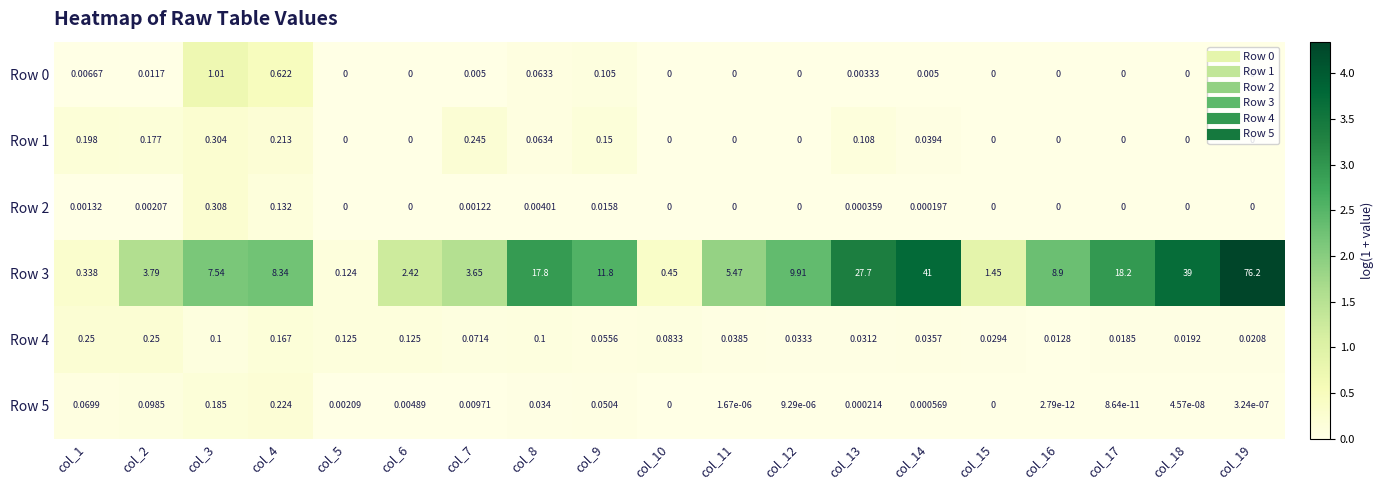

Reading left to right, what are all the values shown in this chart?

Row 0: col_1=0.0	col_2=0.0	col_3=1.0	col_4=0.6	col_5=0.0	col_6=0.0	col_7=0.0	col_8=0.1	col_9=0.1	col_10=0.0	col_11=0.0	col_12=0.0	col_13=0.0	col_14=0.0	col_15=0.0	col_16=0.0	col_17=0.0	col_18=0.0	col_19=0.0
Row 1: col_1=0.2	col_2=0.2	col_3=0.3	col_4=0.2	col_5=0.0	col_6=0.0	col_7=0.2	col_8=0.1	col_9=0.1	col_10=0.0	col_11=0.0	col_12=0.0	col_13=0.1	col_14=0.0	col_15=0.0	col_16=0.0	col_17=0.0	col_18=0.0	col_19=0.0
Row 2: col_1=0.0	col_2=0.0	col_3=0.3	col_4=0.1	col_5=0.0	col_6=0.0	col_7=0.0	col_8=0.0	col_9=0.0	col_10=0.0	col_11=0.0	col_12=0.0	col_13=0.0	col_14=0.0	col_15=0.0	col_16=0.0	col_17=0.0	col_18=0.0	col_19=0.0
Row 3: col_1=0.3	col_2=3.8	col_3=7.5	col_4=8.3	col_5=0.1	col_6=2.4	col_7=3.6	col_8=17.8	col_9=11.8	col_10=0.5	col_11=5.5	col_12=9.9	col_13=27.7	col_14=41.0	col_15=1.4	col_16=8.9	col_17=18.2	col_18=39.0	col_19=76.2
Row 4: col_1=0.2	col_2=0.2	col_3=0.1	col_4=0.2	col_5=0.1	col_6=0.1	col_7=0.1	col_8=0.1	col_9=0.1	col_10=0.1	col_11=0.0	col_12=0.0	col_13=0.0	col_14=0.0	col_15=0.0	col_16=0.0	col_17=0.0	col_18=0.0	col_19=0.0
Row 5: col_1=0.1	col_2=0.1	col_3=0.2	col_4=0.2	col_5=0.0	col_6=0.0	col_7=0.0	col_8=0.0	col_9=0.1	col_10=0.0	col_11=0.0	col_12=0.0	col_13=0.0	col_14=0.0	col_15=0.0	col_16=0.0	col_17=0.0	col_18=0.0	col_19=0.0